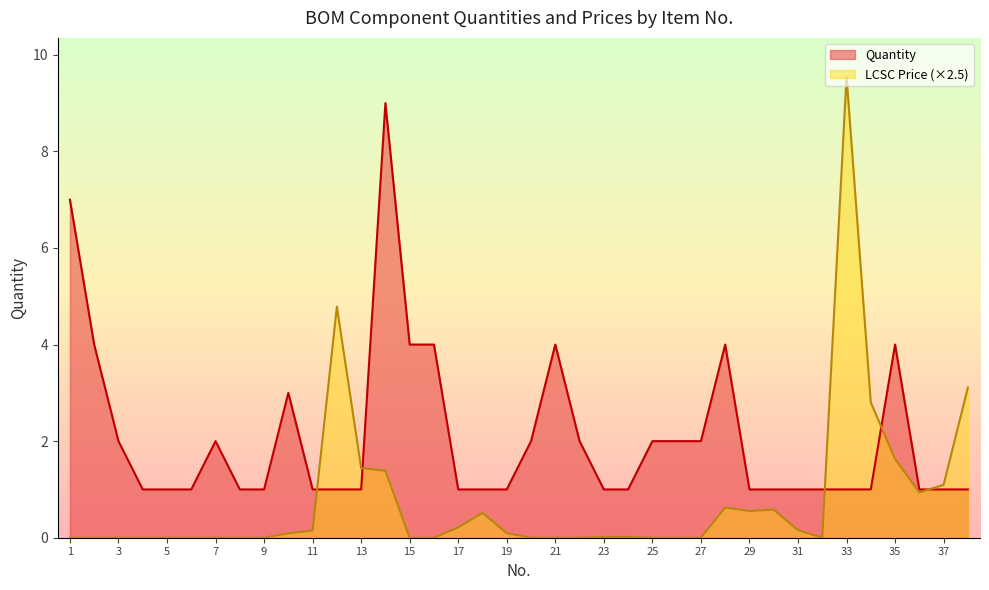

The LCSC Price series shows -5.3 at 2. True or false?

False